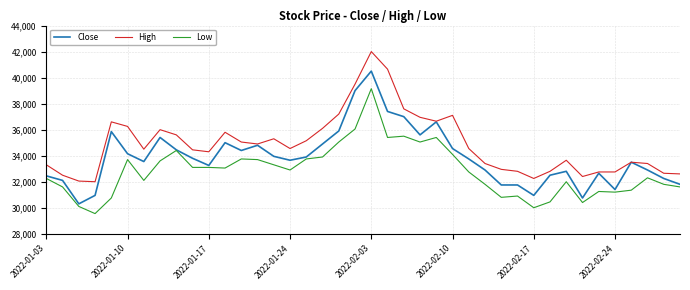

Which series has the largest range (max minus min)?

Close